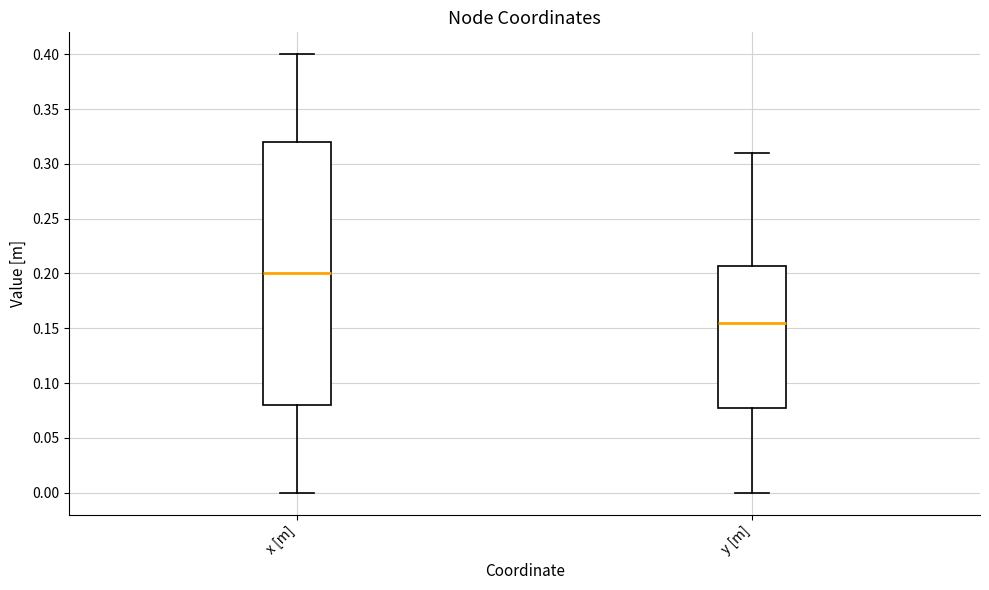

Where does the lower whisker of the box for y [m] end on the y-axis? The values are not printed on the chart, so give them approximately, as read against the axis.

0.000